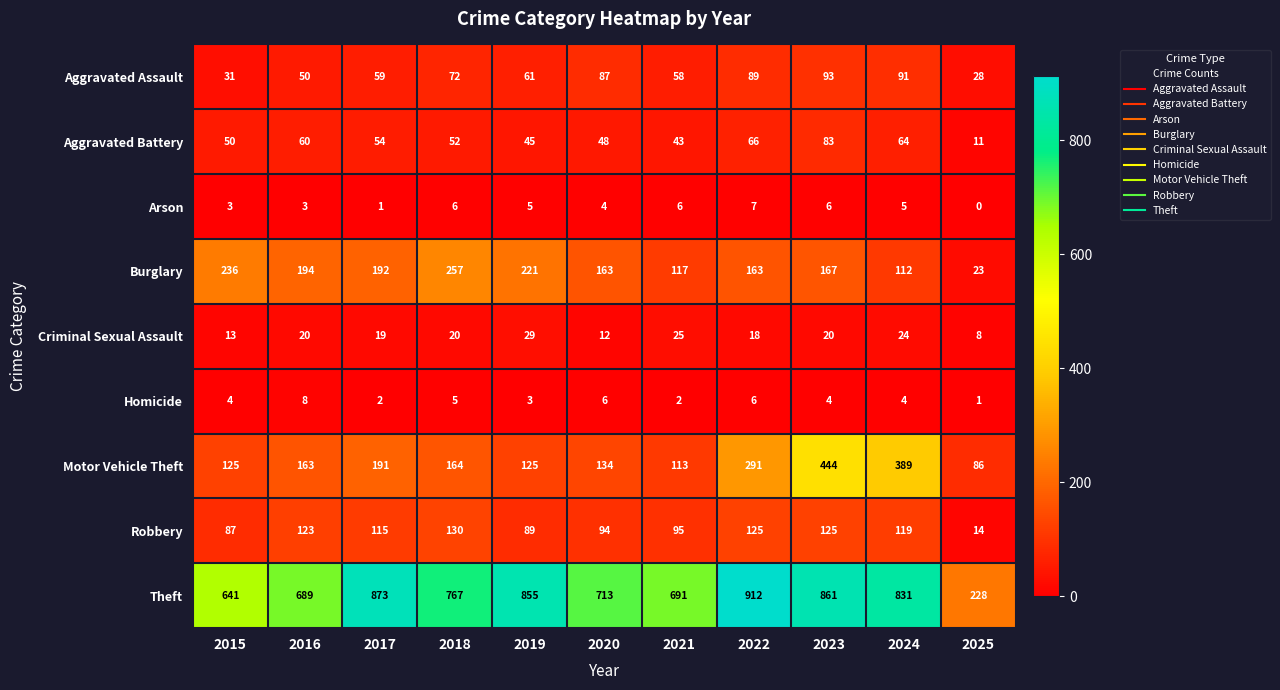

At which category is the sum across all series the highest?

2023